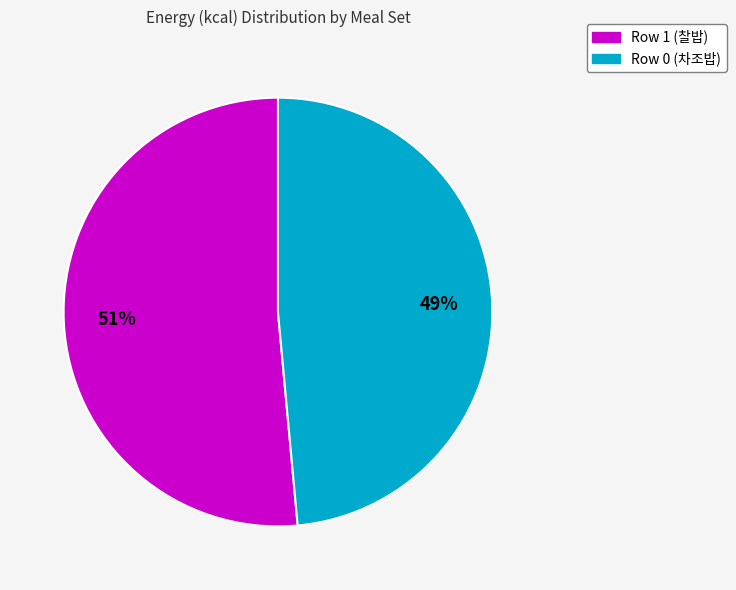

The Row 1 (찰밥) slice represents 44% of the pie. True or false?

False